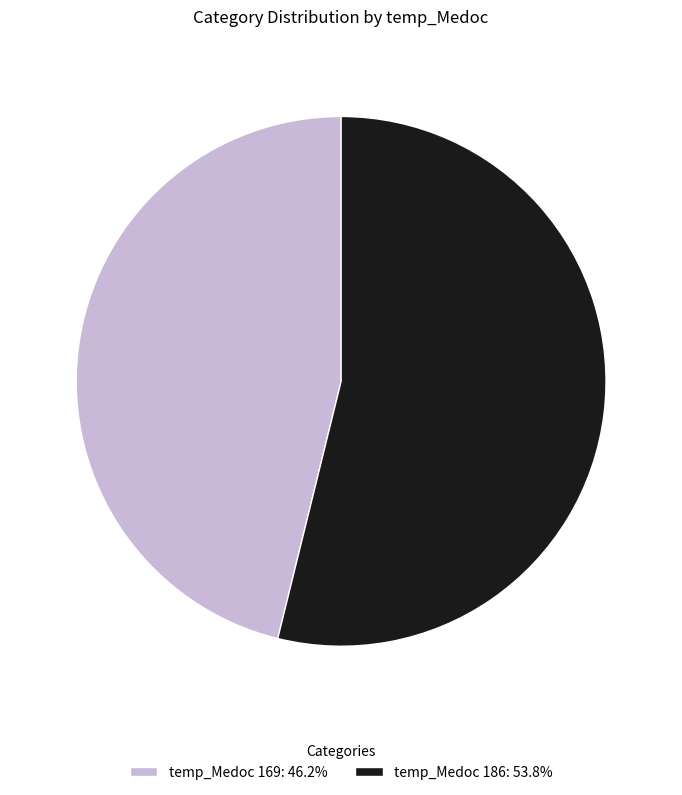

Approximately how many times larger is the value at temp_Medoc 169: 46.2% compared to temp_Medoc 186: 53.8%?

0.9